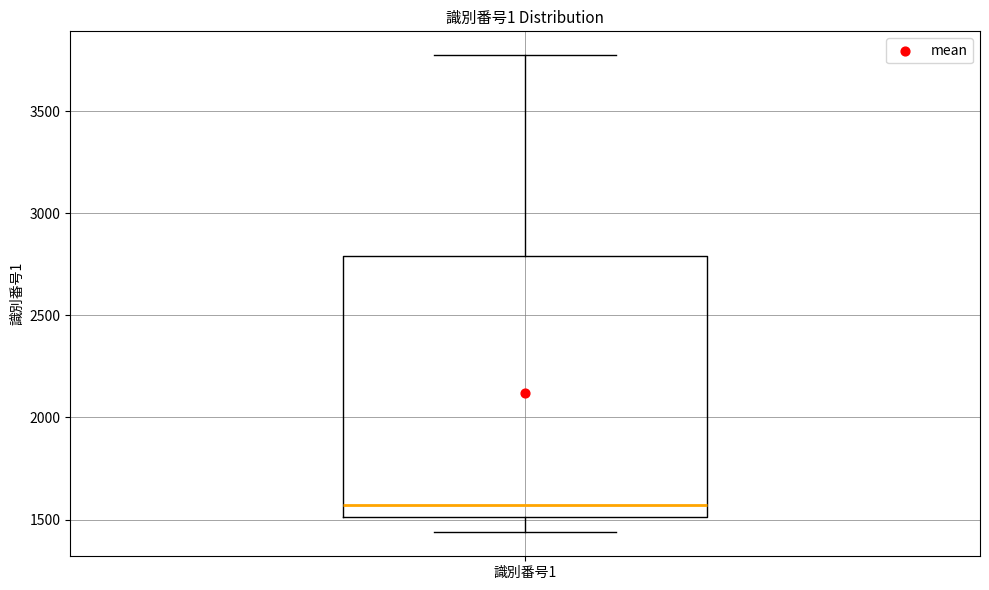

Where does the upper whisker of the box for 識別番号1 end on the y-axis? The values are not printed on the chart, so give them approximately, as read against the axis.

3800